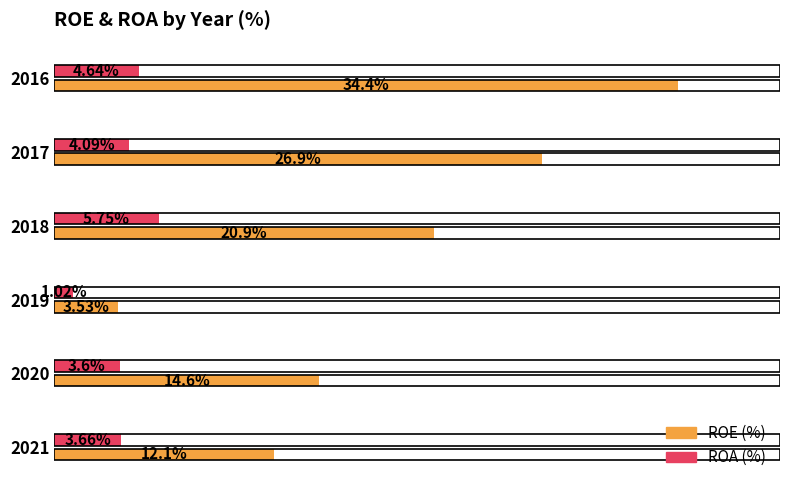

Which series changed the most between 2019 and 2018?

ROE (%)